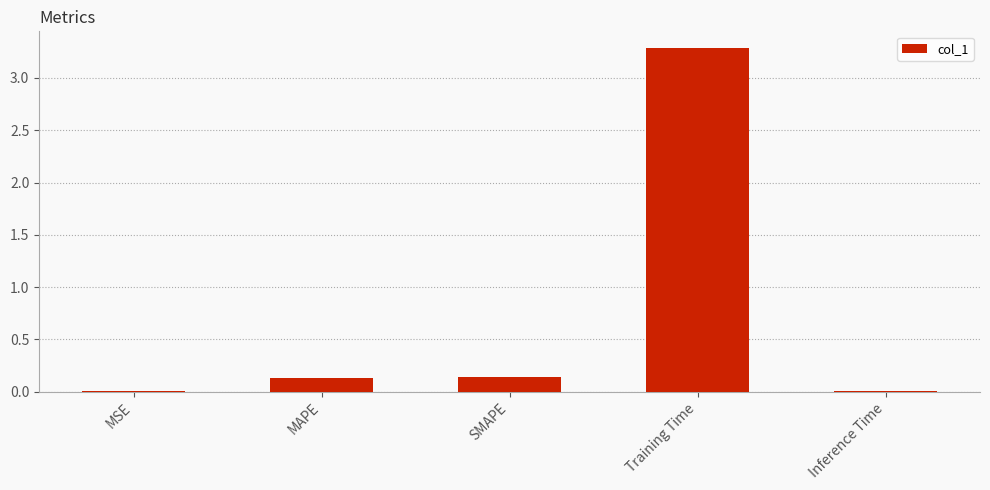

What is the maximum value shown in the chart?

3.3